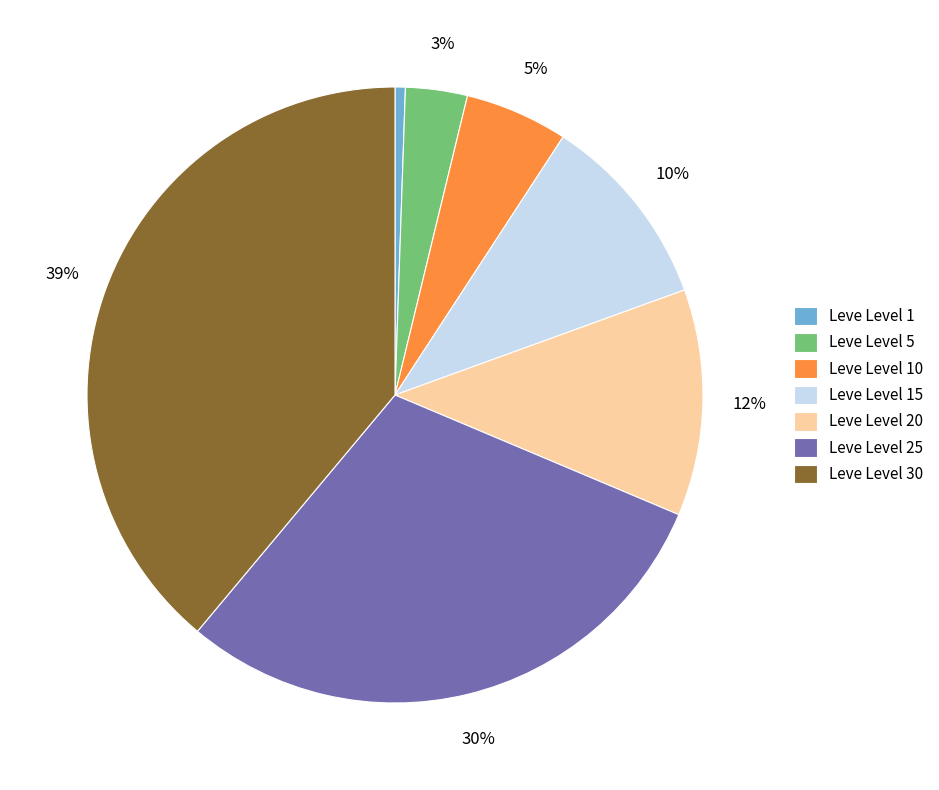

What is the smallest slice in the pie chart?

Leve Level 1